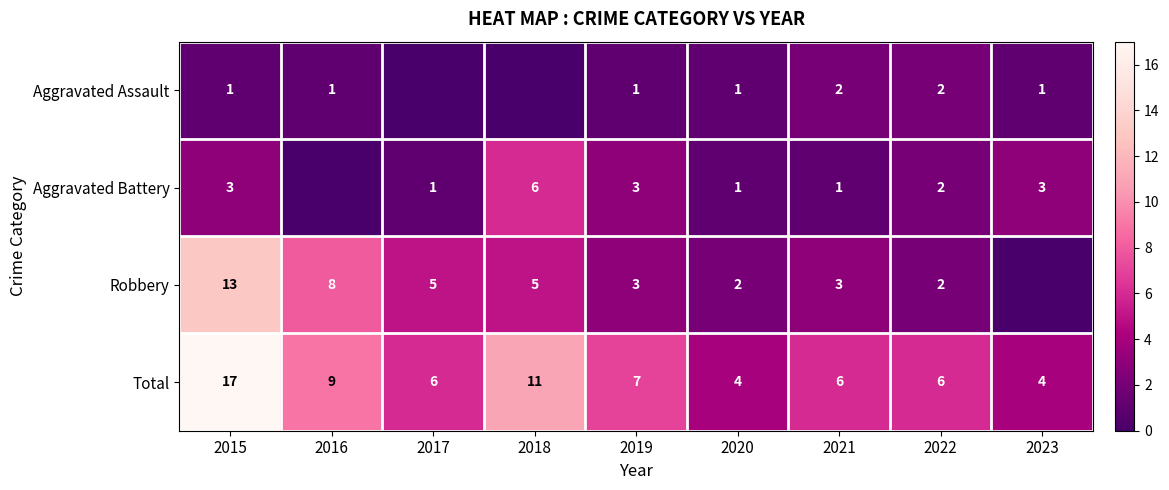

At 2021, list the series in order from largest to smallest.

Total, Robbery, Aggravated Assault, Aggravated Battery